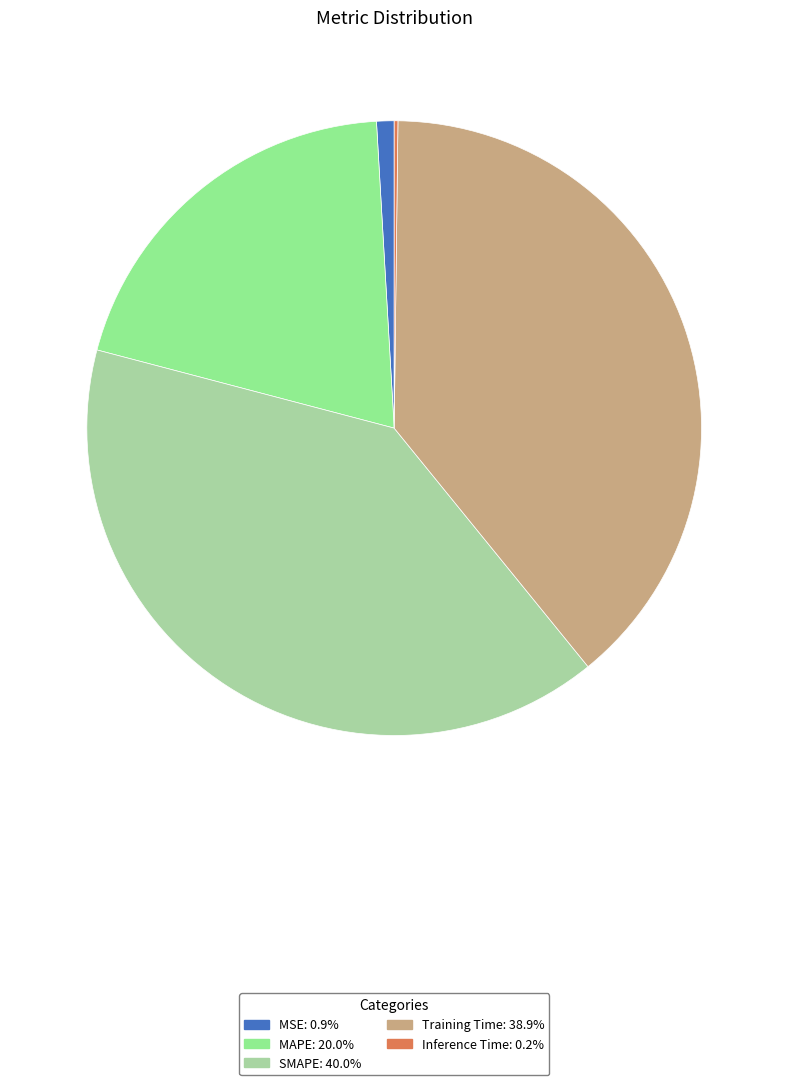

Count the number of slices in the pie.

5